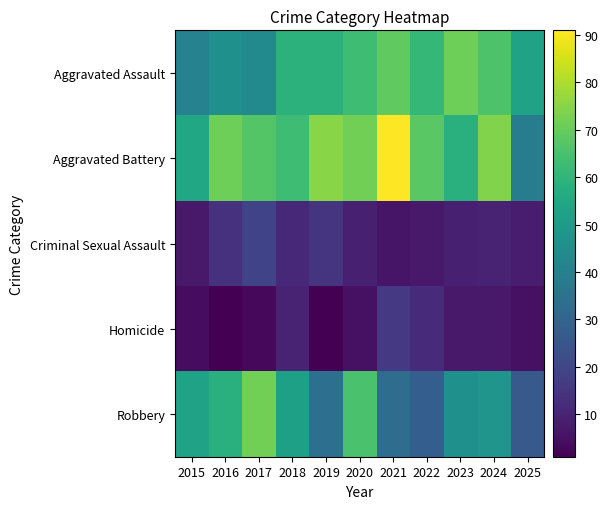

Reading left to right, what are all the values shown in this chart?

Aggravated Assault: 2015=41	2016=46	2017=44	2018=59	2019=59	2020=63	2021=69	2022=61	2023=71	2024=66	2025=53
Aggravated Battery: 2015=55	2016=71	2017=67	2018=63	2019=75	2020=72	2021=91	2022=68	2023=58	2024=74	2025=39
Criminal Sexual Assault: 2015=7	2016=14	2017=19	2018=11	2019=15	2020=9	2021=6	2022=7	2023=9	2024=10	2025=8
Homicide: 2015=4	2016=1	2017=3	2018=10	2019=1	2020=5	2021=16	2022=12	2023=7	2024=7	2025=5
Robbery: 2015=53	2016=58	2017=72	2018=52	2019=34	2020=65	2021=33	2022=28	2023=46	2024=48	2025=26